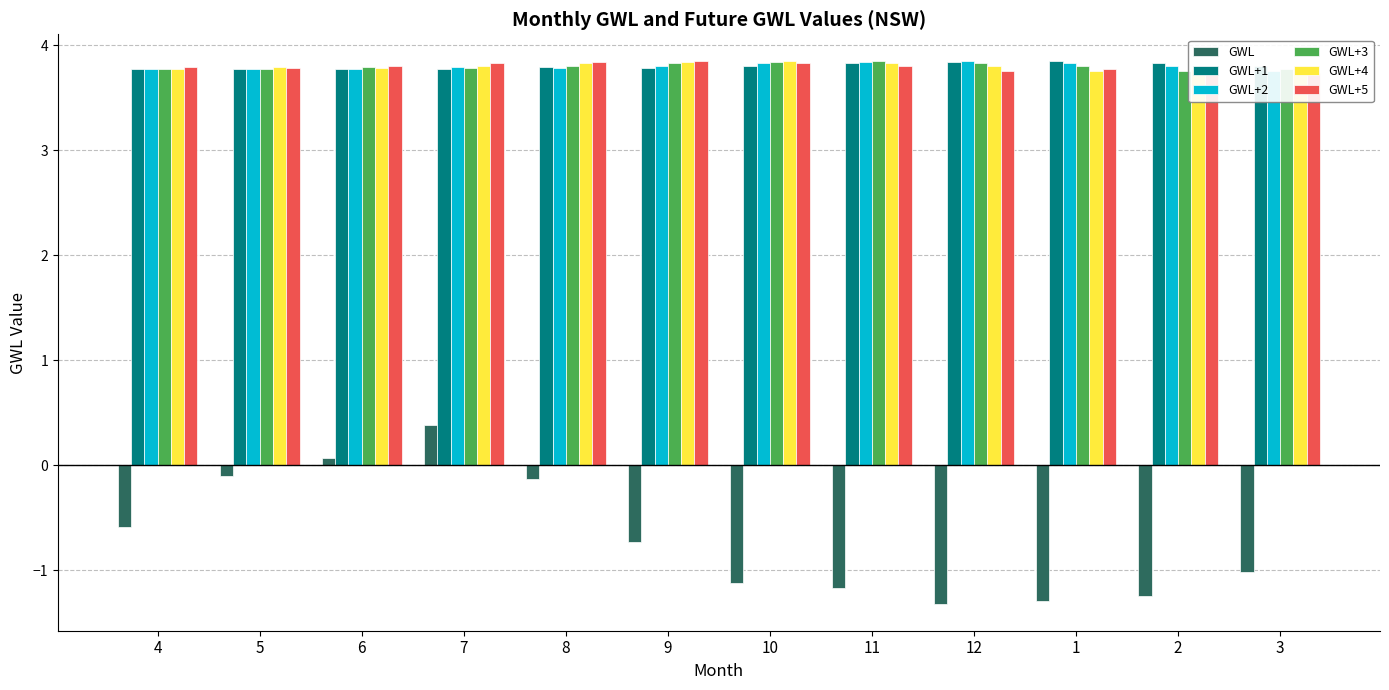

Rank the series at 4 from highest to lowest value.

GWL+5, GWL+4, GWL+1, GWL+3, GWL+2, GWL